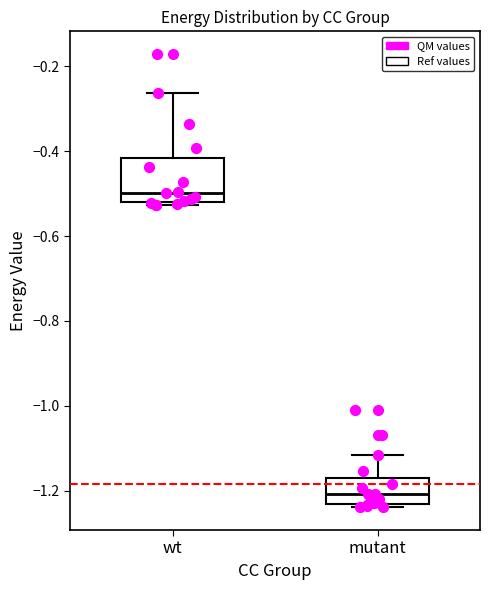

Where does the upper whisker of the box for mutant end on the y-axis? The values are not printed on the chart, so give them approximately, as read against the axis.

-1.12